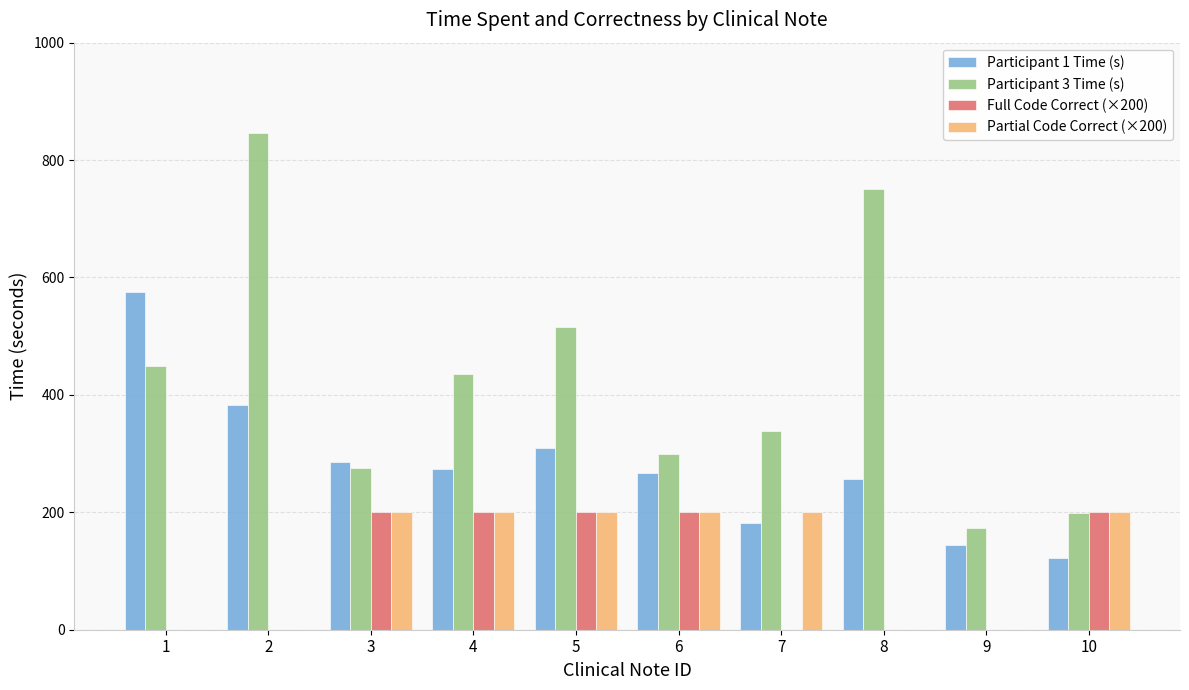

What is the sum of the Full Code Correct (×200) values at 4 and 8?

200